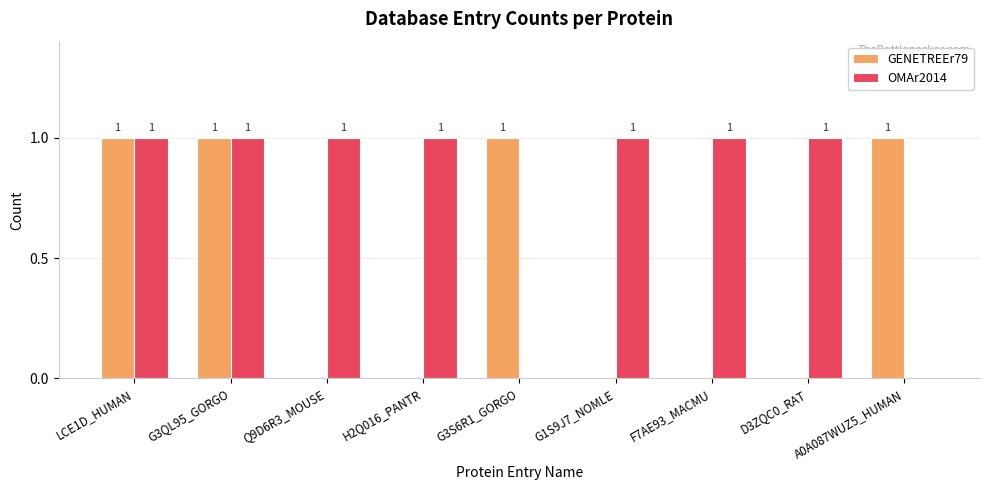

Is it true that OMAr2014 equals 1 at LCE1D_HUMAN?

True